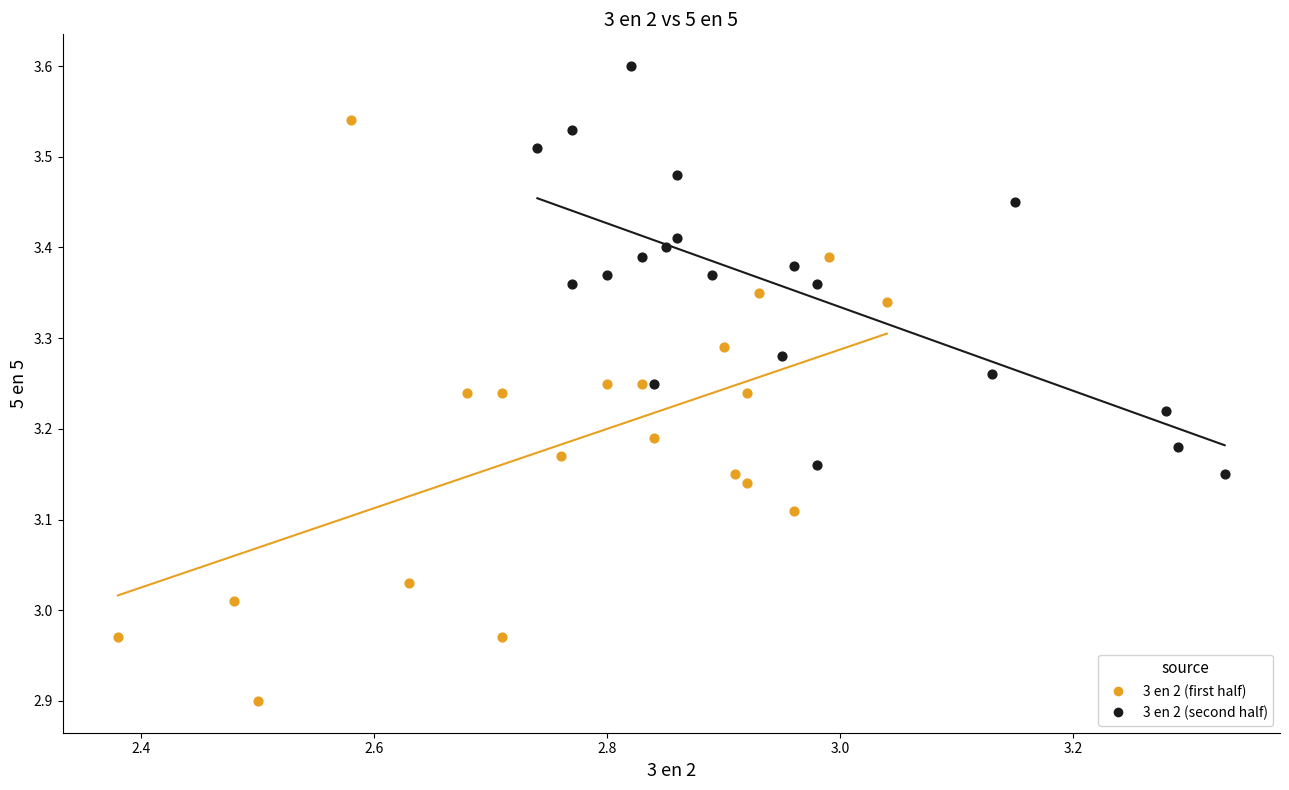

Which series contains the lowest Y value?

3 en 2 (first half)